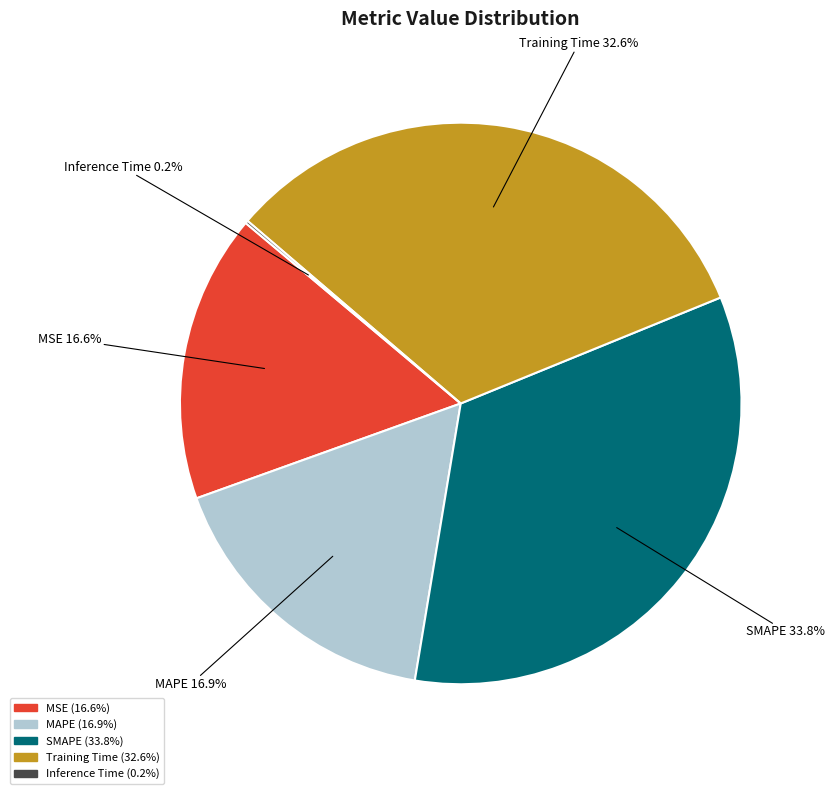

To the nearest percent, what portion does MAPE represent?

17%